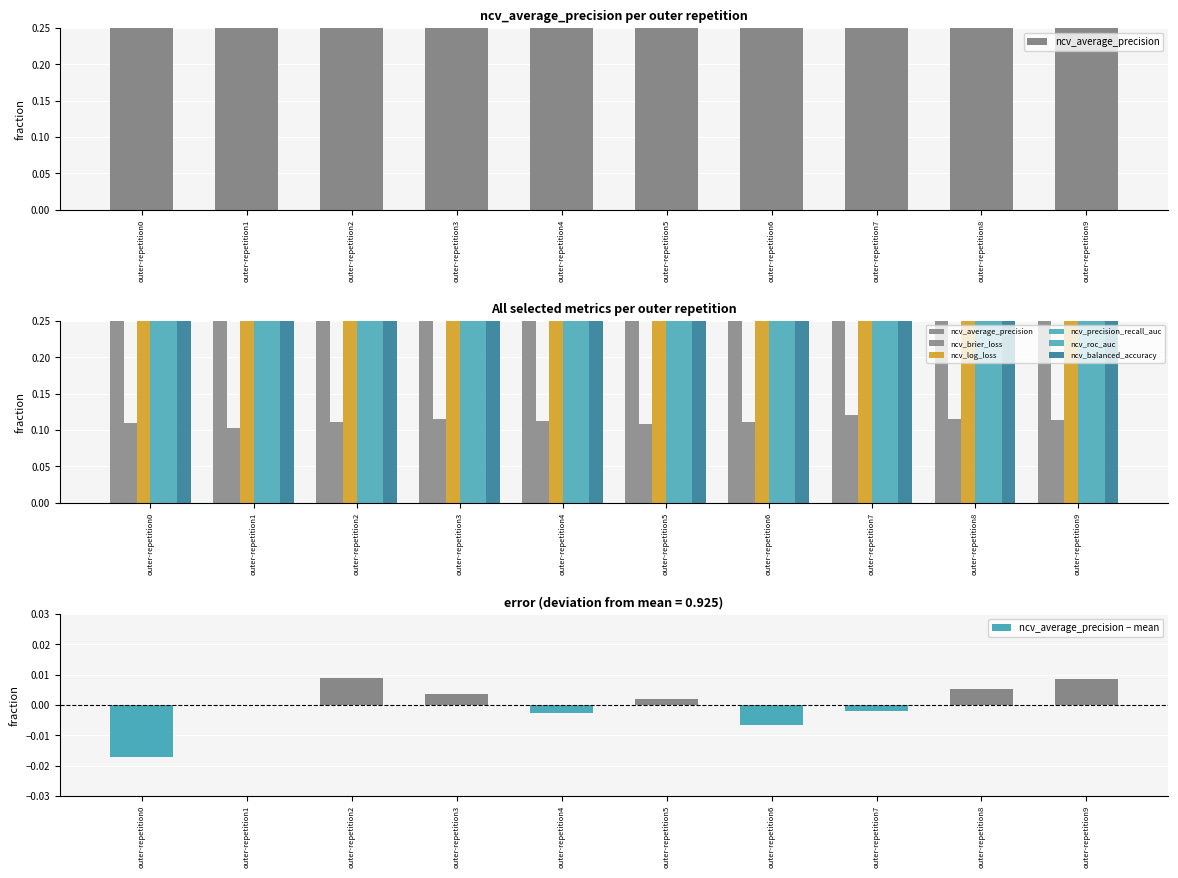

At which label does ncv_average_precision reach its minimum?

outer-repetition0